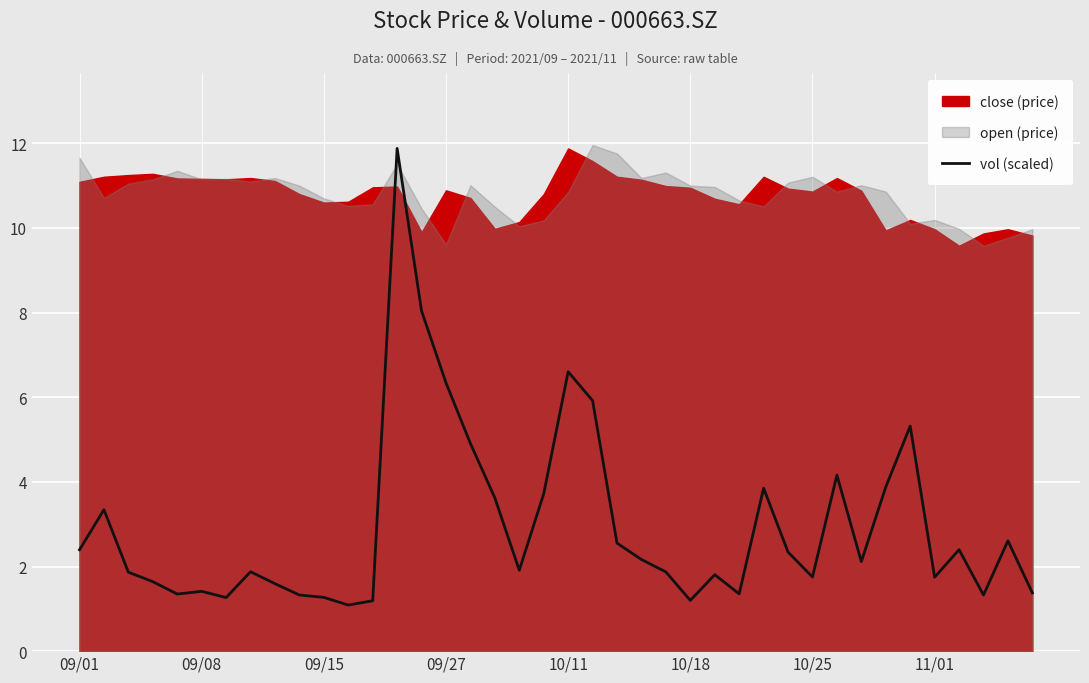

What is the highest value of the vol (scaled) series?

11.9